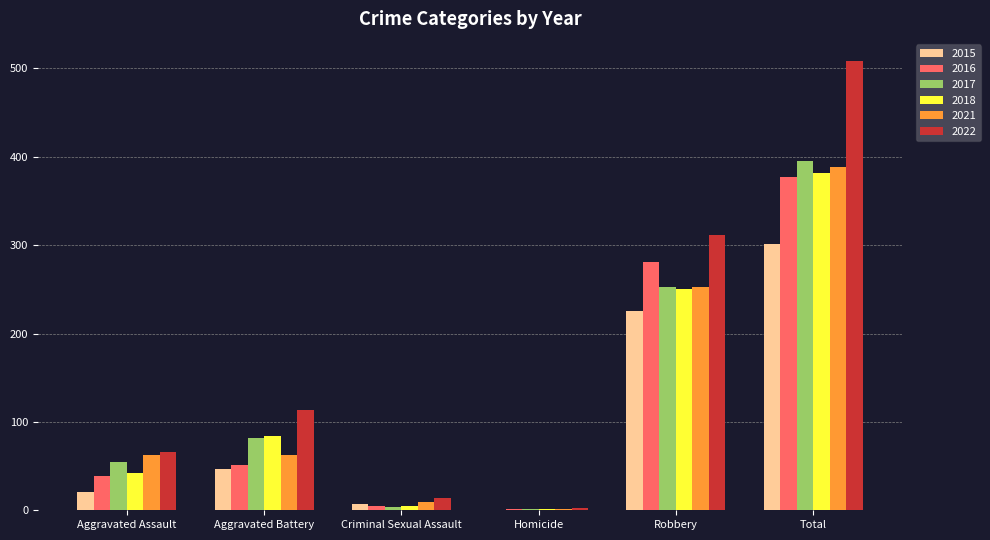

Are the bars horizontal?

No